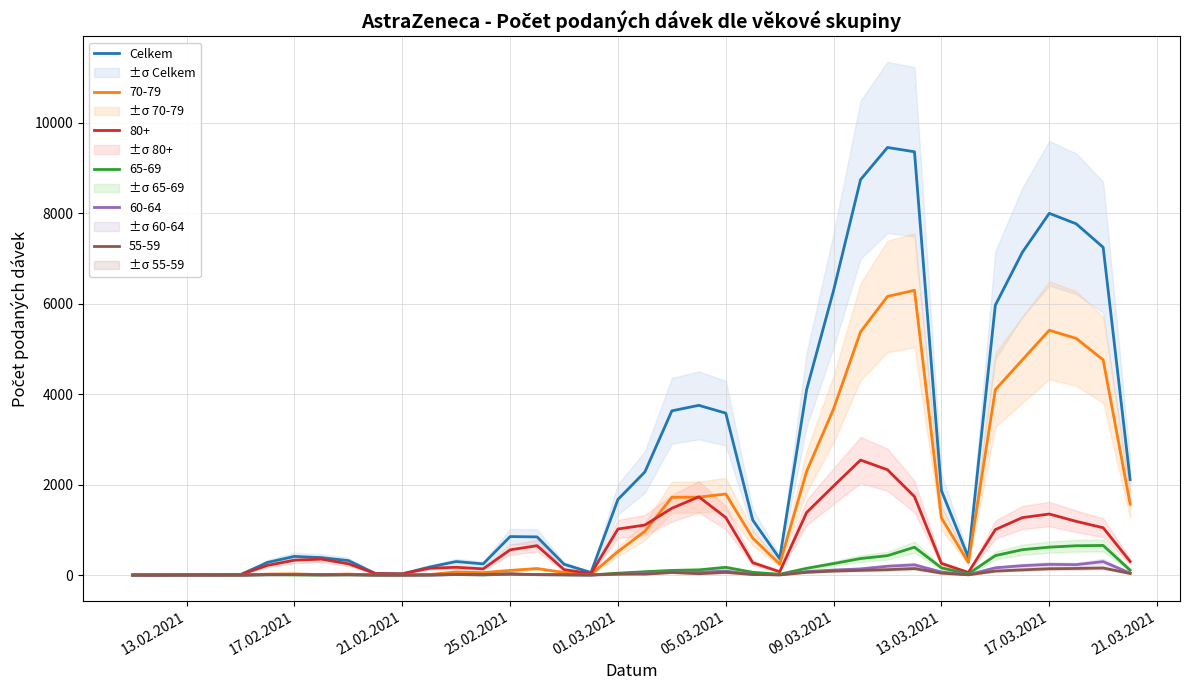

What is the difference between the second highest and second lowest values?

9349